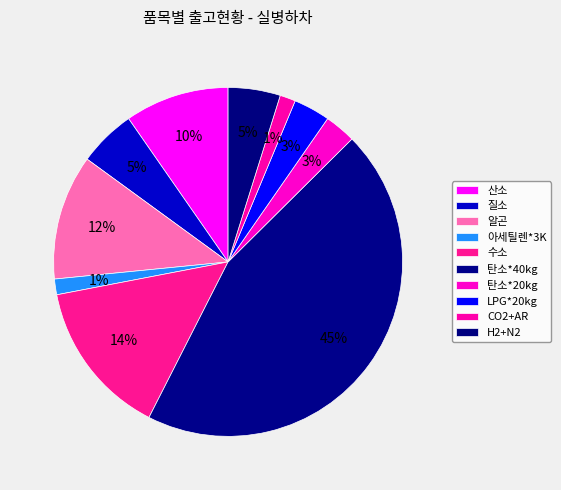

How many slices are in this pie chart?

10